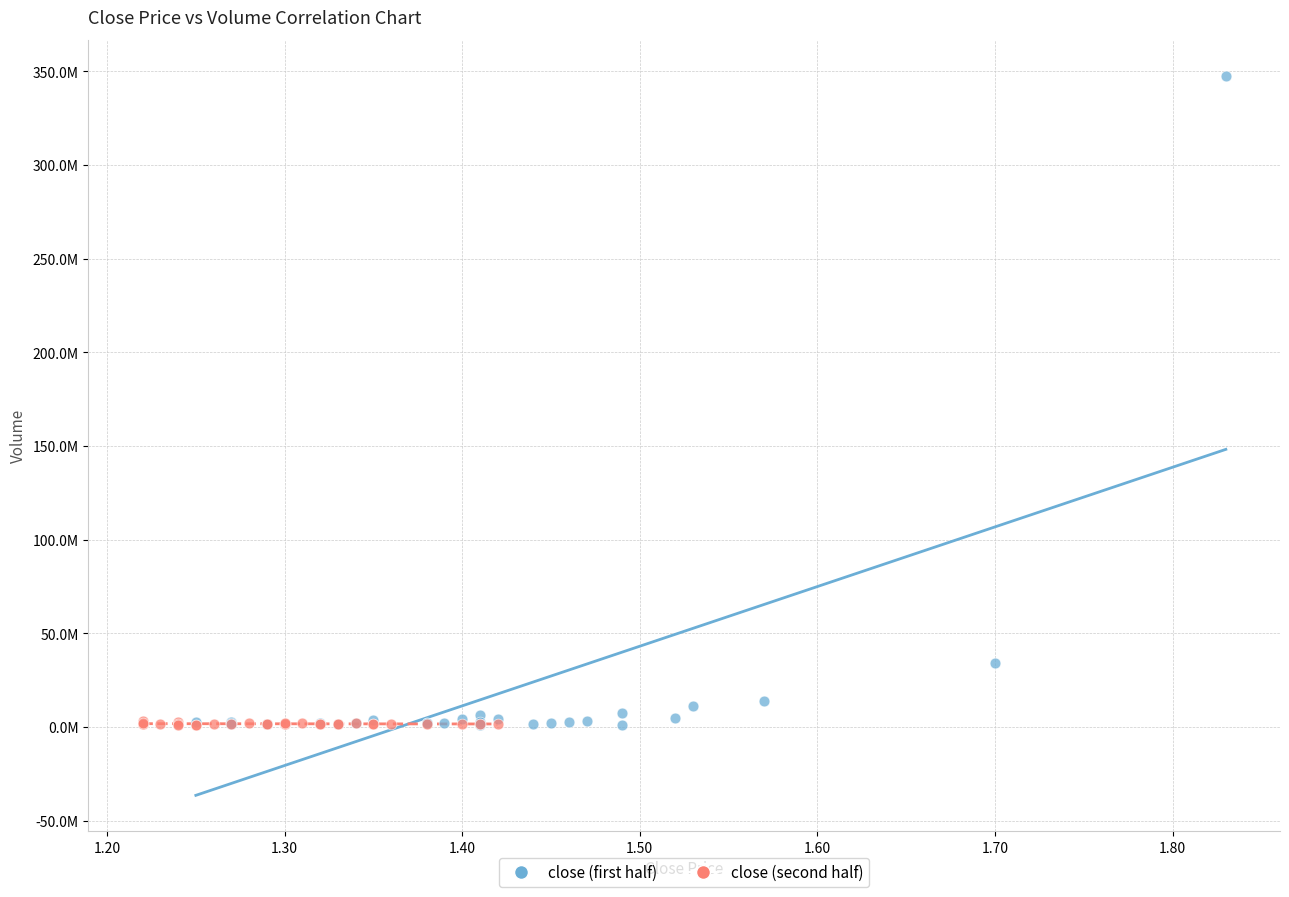

What are all the series names shown in the legend?

close (first half), close (second half)